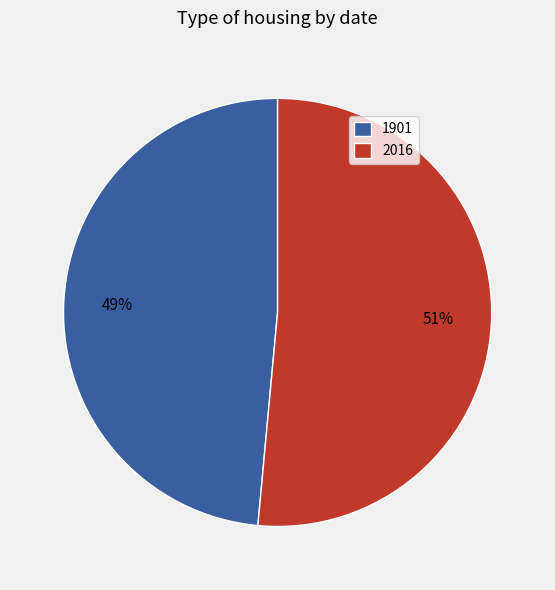

Does any single category account for the majority?

Yes